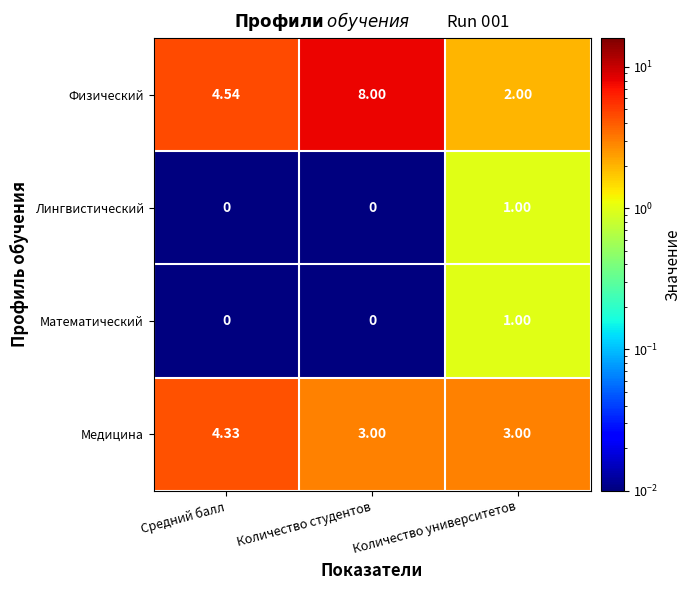

Between Средний балл and Количество университетов, which series saw the biggest shift?

Физический